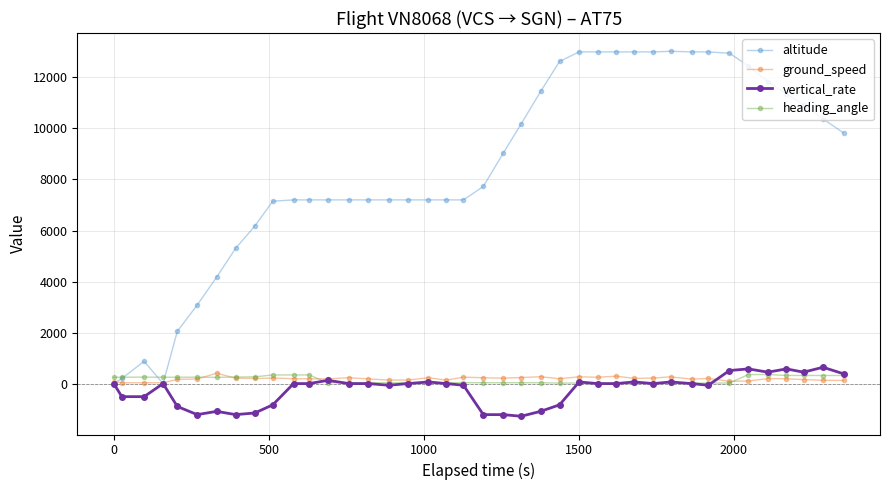

Which series has the largest range (max minus min)?

altitude